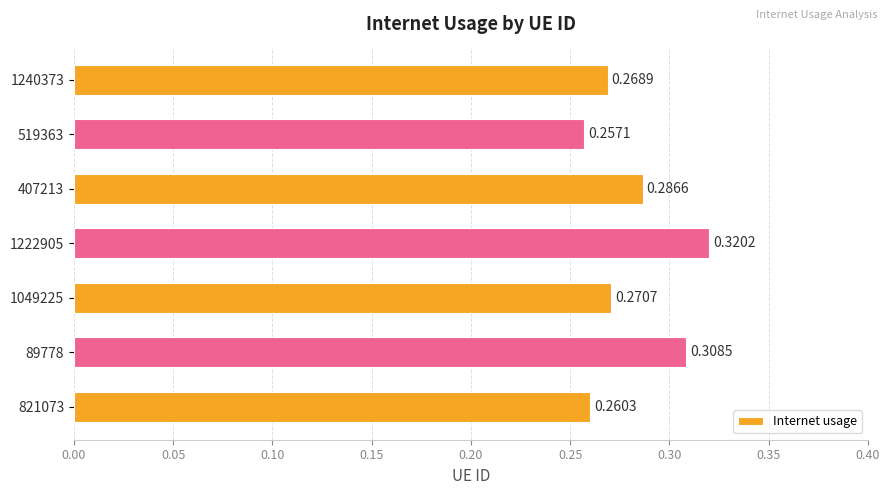

What is the sum of all values?

2.0